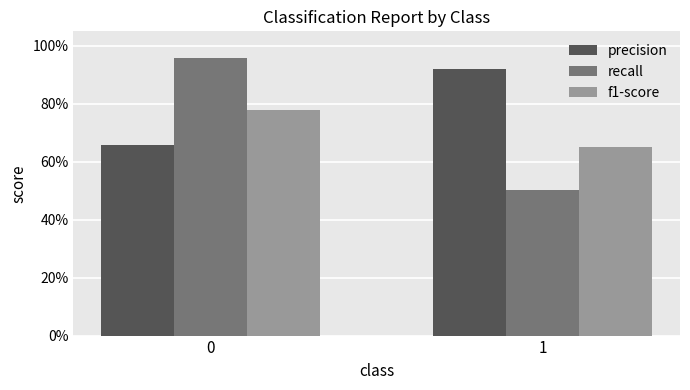

Reading left to right, list all the values displayed in this chart.

precision: 0.7	0.9
recall: 1.0	0.5
f1-score: 0.8	0.7